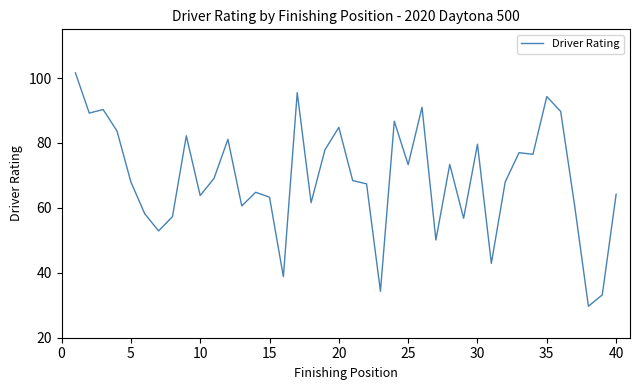

What is the maximum value shown in the chart?

101.6